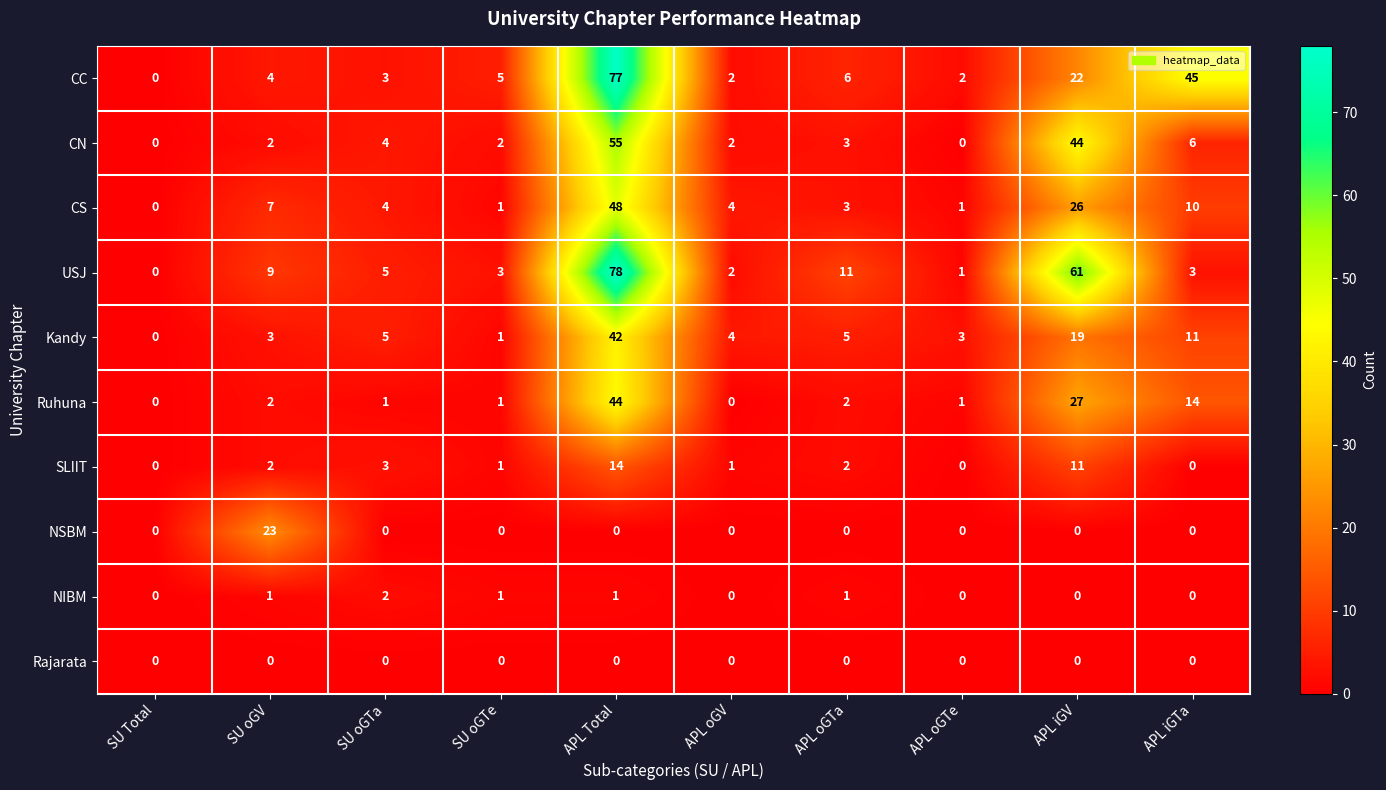

What is the sum of all Kandy values?

93